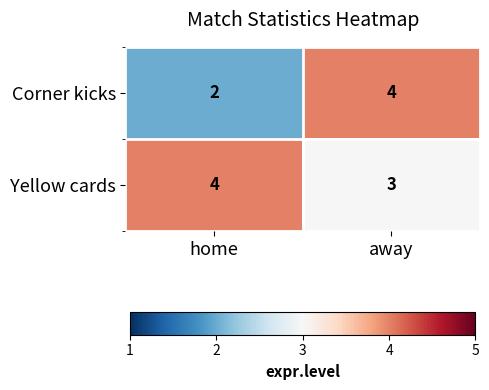

Rank the series by their average value, from highest to lowest.

Yellow cards, Corner kicks